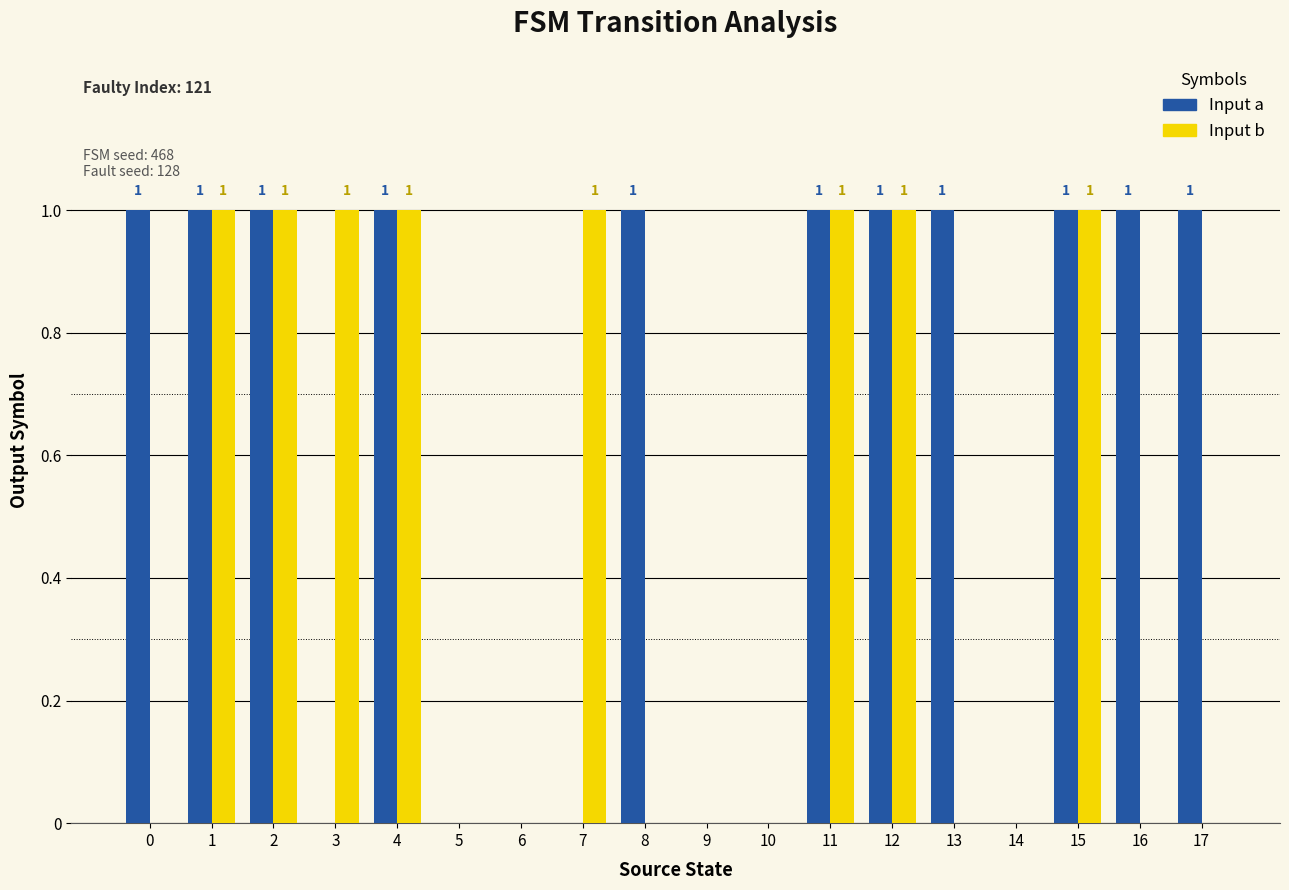

Are the bars grouped side by side (vs. stacked)?

Yes